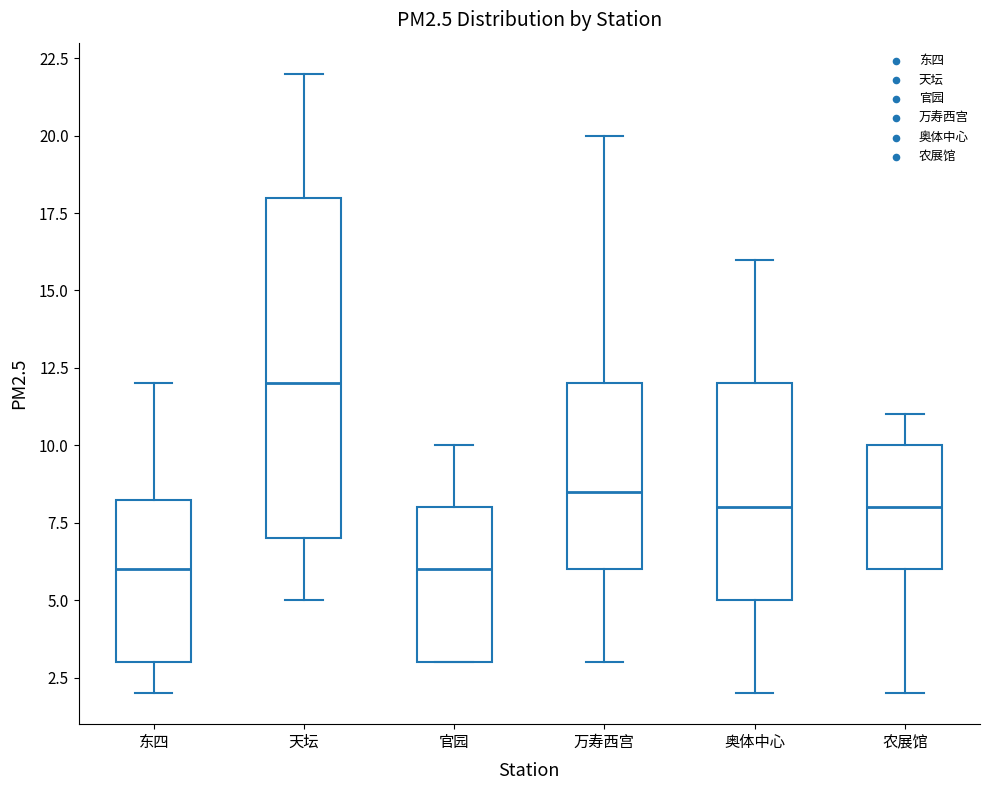

Reading left to right, transcribe this box plot: for each box, give where its median line is, the range the box spans, and where its two whiskers end, as read against the y-axis. The values are not printed on the chart, so give them approximately, as read against the axis.

东四: median 6.0, box 3.0 to 8.5, whiskers 2.0 to 12.0
天坛: median 12.0, box 7.0 to 18.0, whiskers 5.0 to 22.0
官园: median 6.0, box 3.0 to 8.0, whiskers 3.0 to 10.0
万寿西宫: median 8.5, box 6.0 to 12.0, whiskers 3.0 to 20.0
奥体中心: median 8.0, box 5.0 to 12.0, whiskers 2.0 to 16.0
农展馆: median 8.0, box 6.0 to 10.0, whiskers 2.0 to 11.0